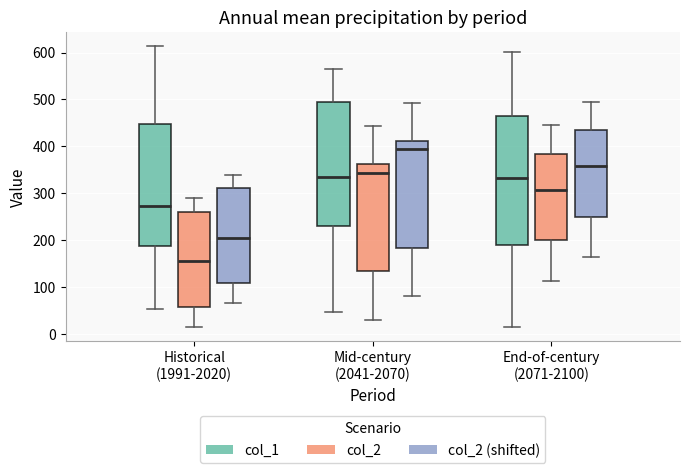

Which box's median line is the lowest?

Historical (1991-2020) (col_2)